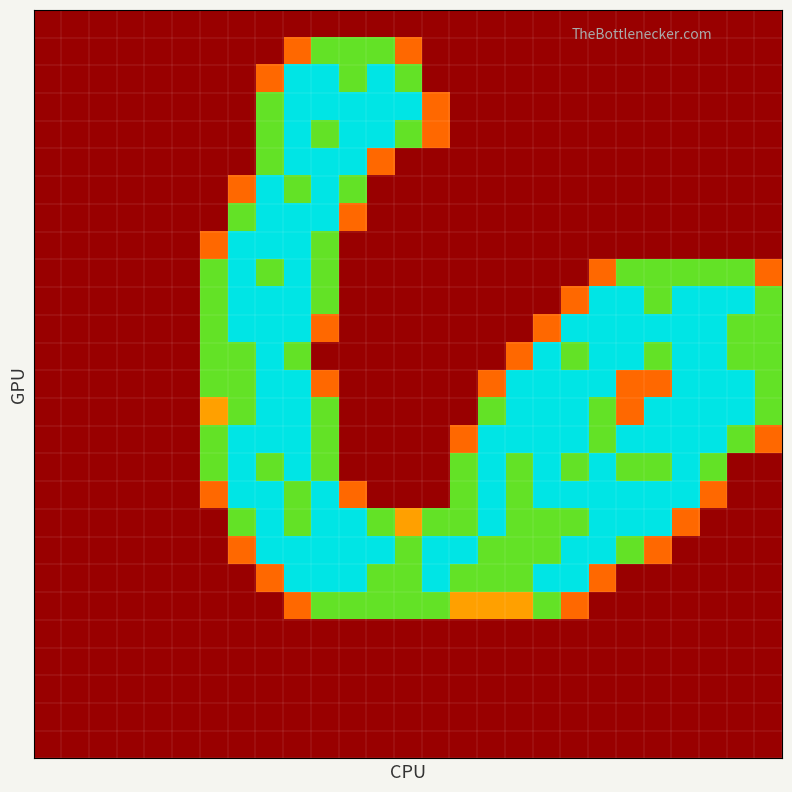

What is the maximum value shown in the chart?

2.0